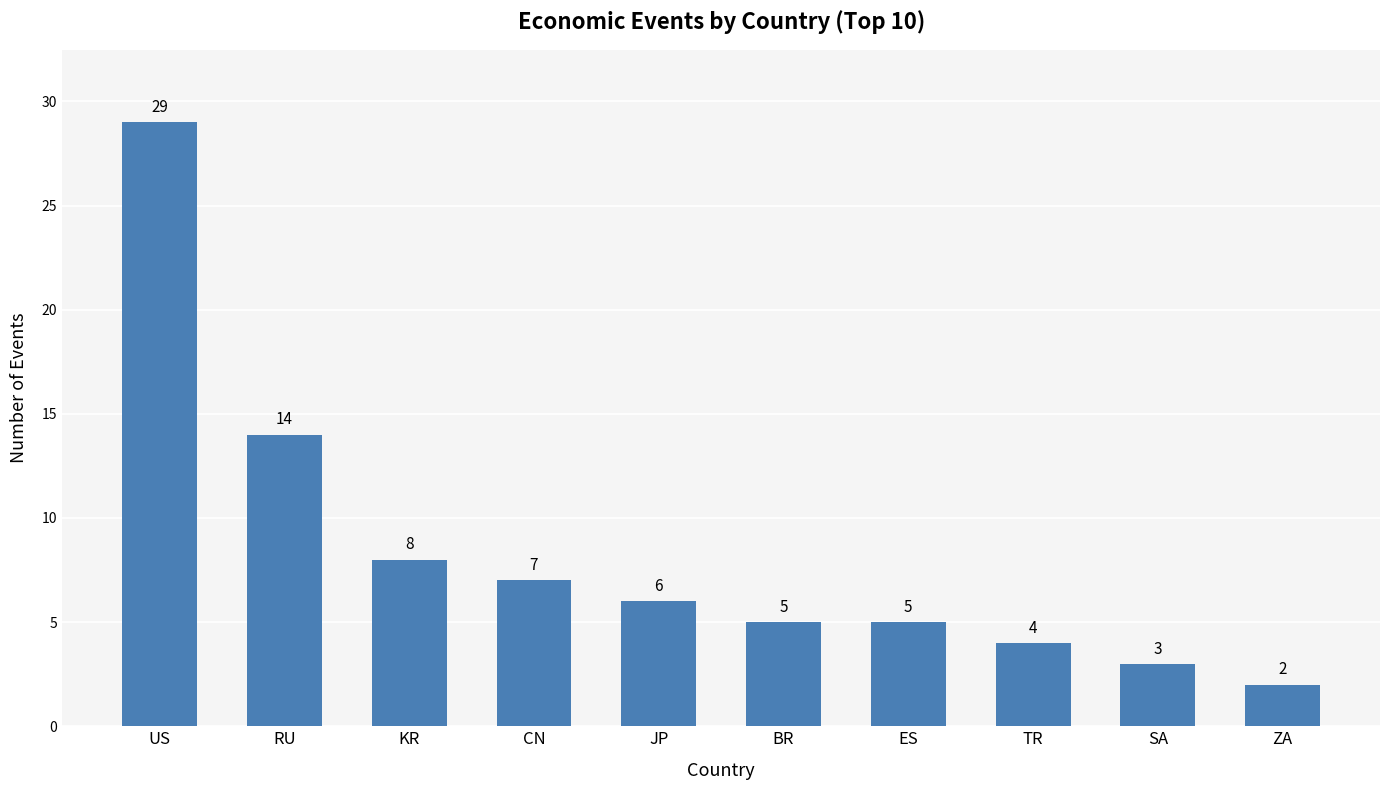

What position from the right is BR?

5